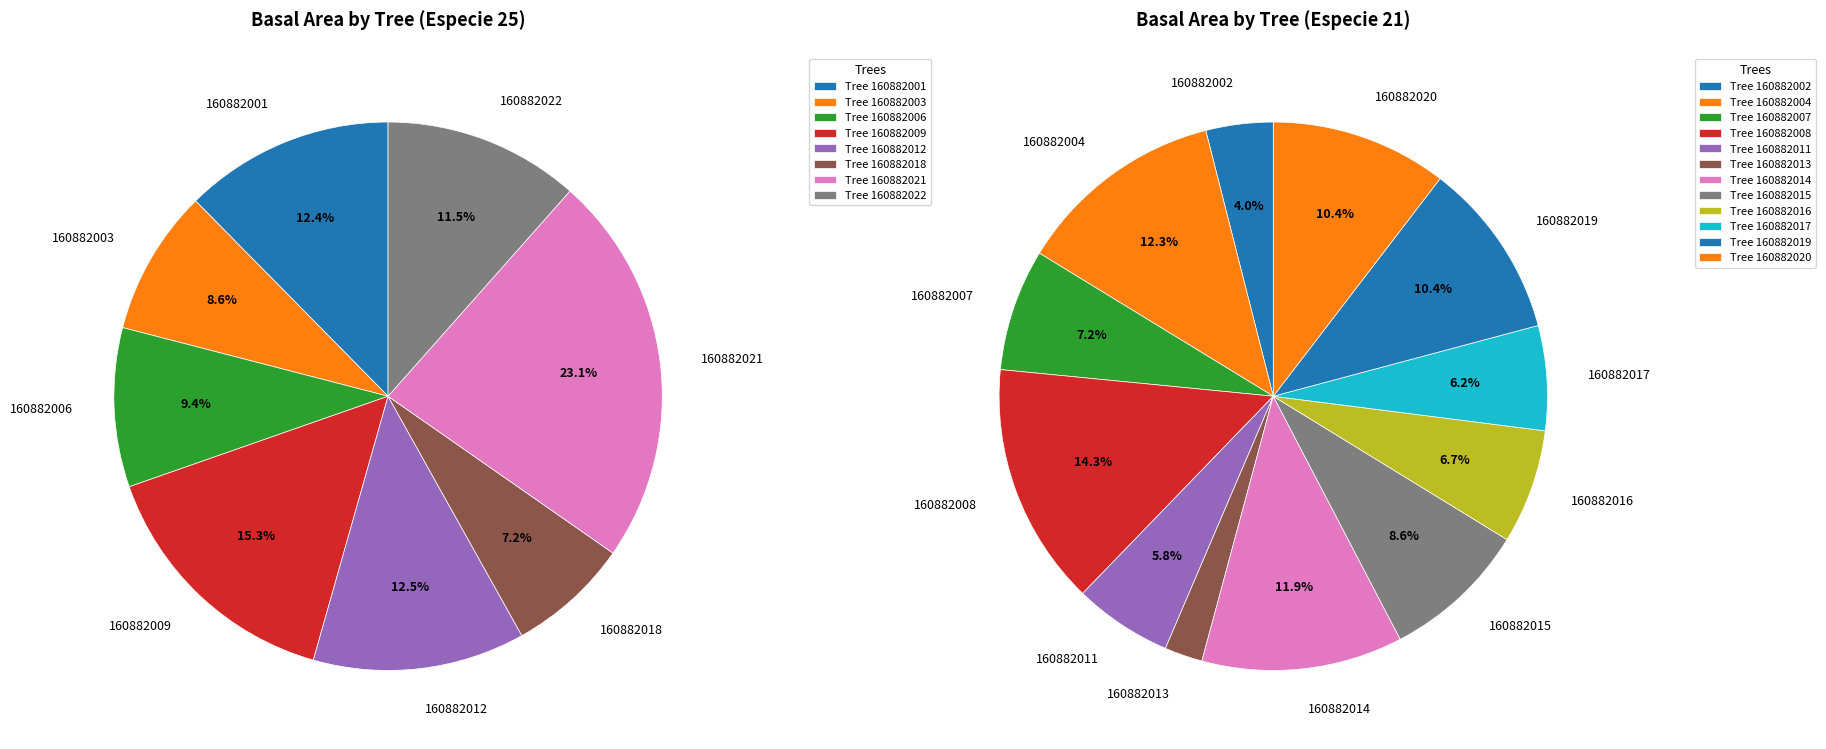

To the nearest percent, what percentage of the pie is 160882013?

2%